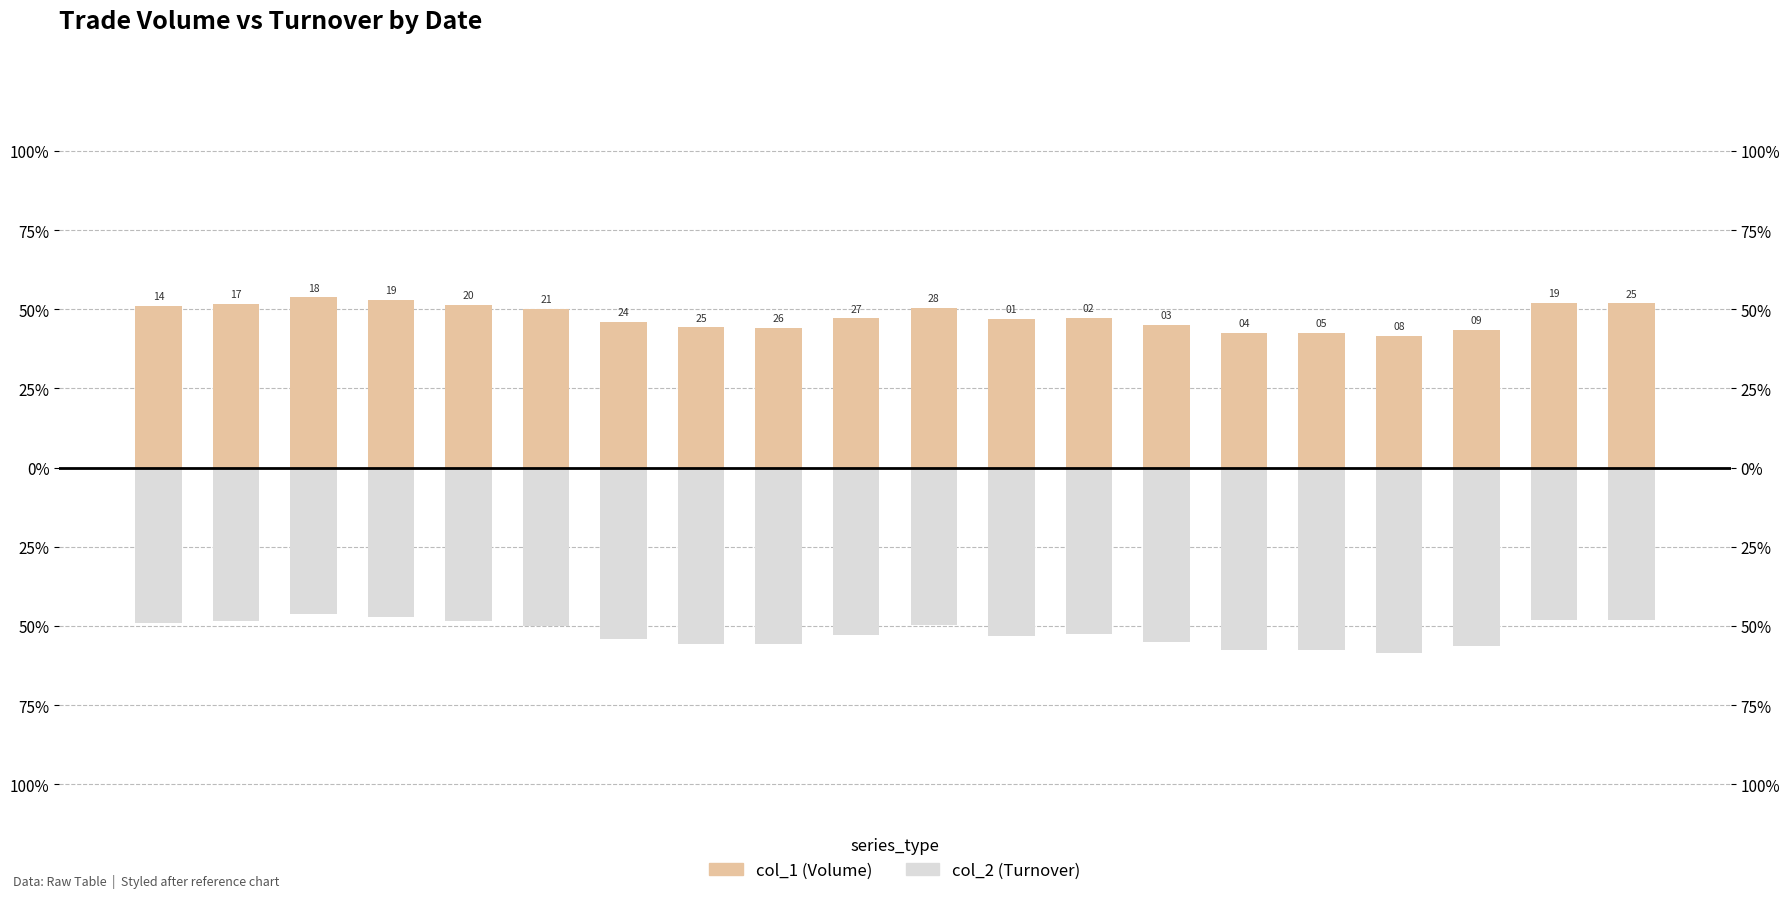

What is the sum of all col_1 (Volume) values?

955.8